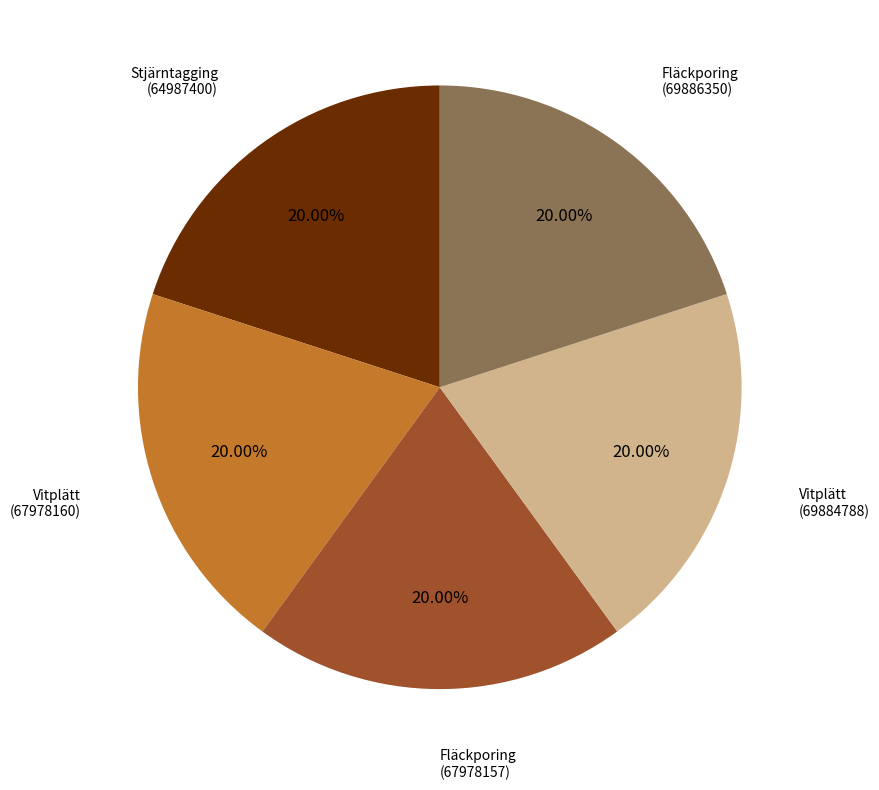

Is the sum of Fläckporing (69886350) and Fläckporing (67978157) greater than half?

No